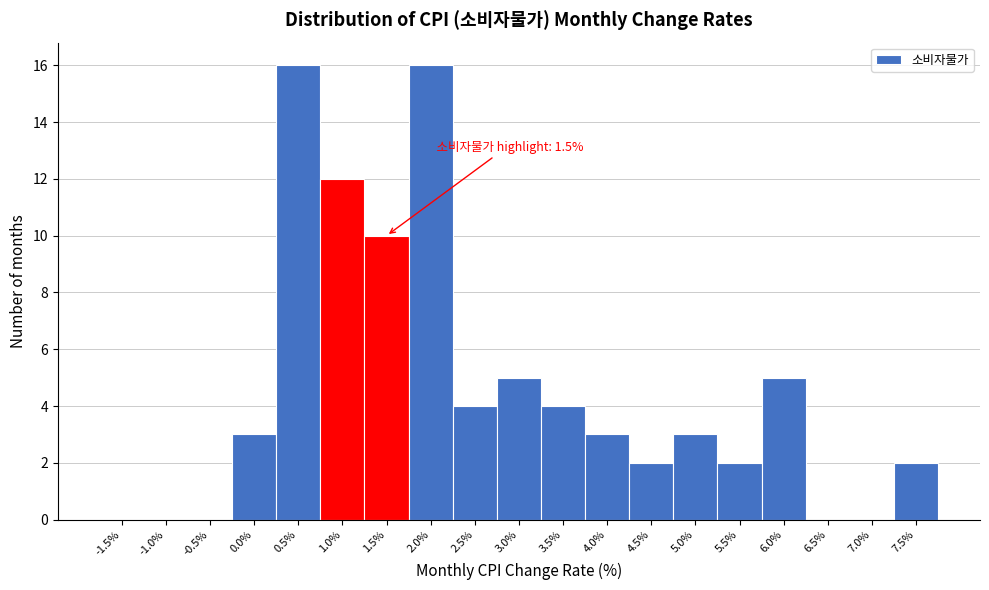

Where is the data nearest to the value 8?

1.5%